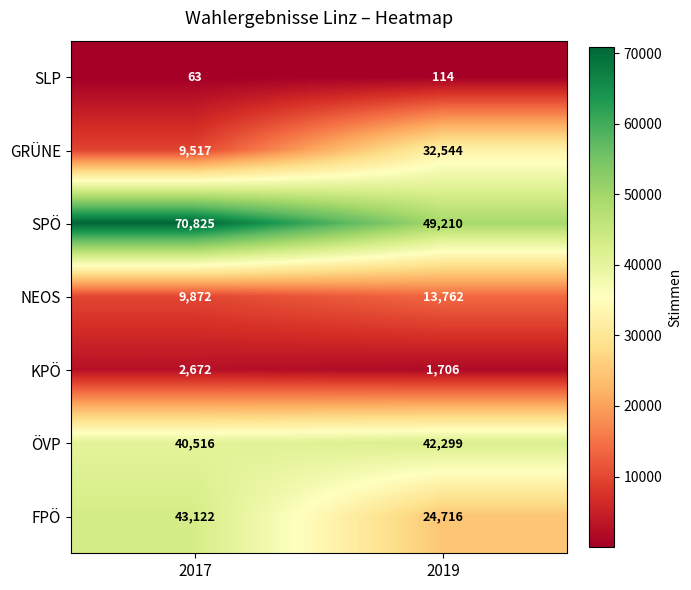

What is the spread (max minus min) of values at 2017?

70762